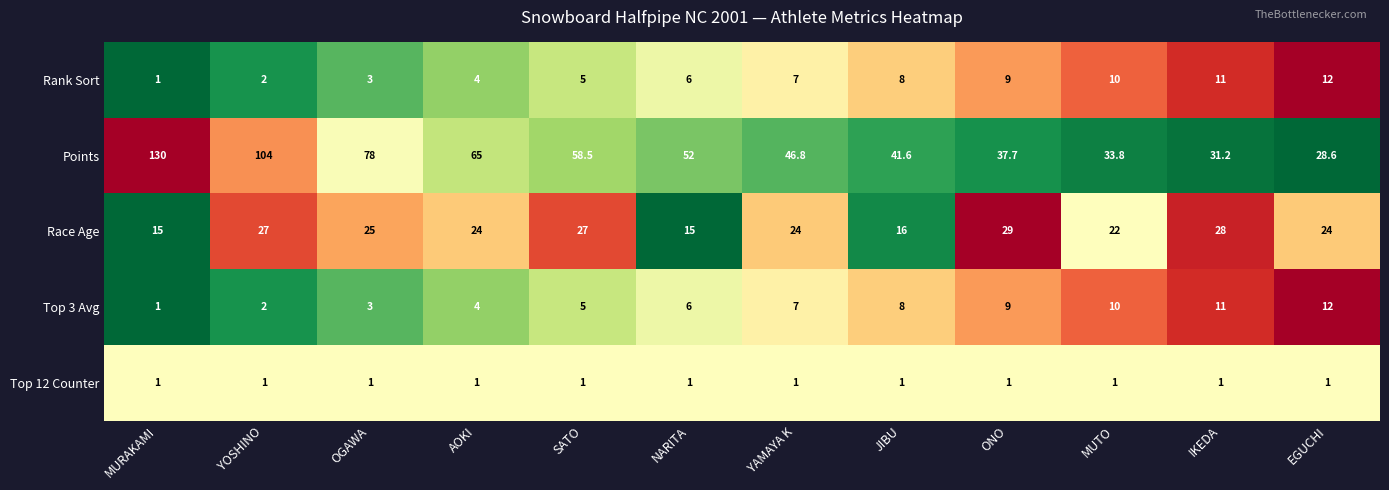

Which series changed the most between AOKI and MUTO?

Points